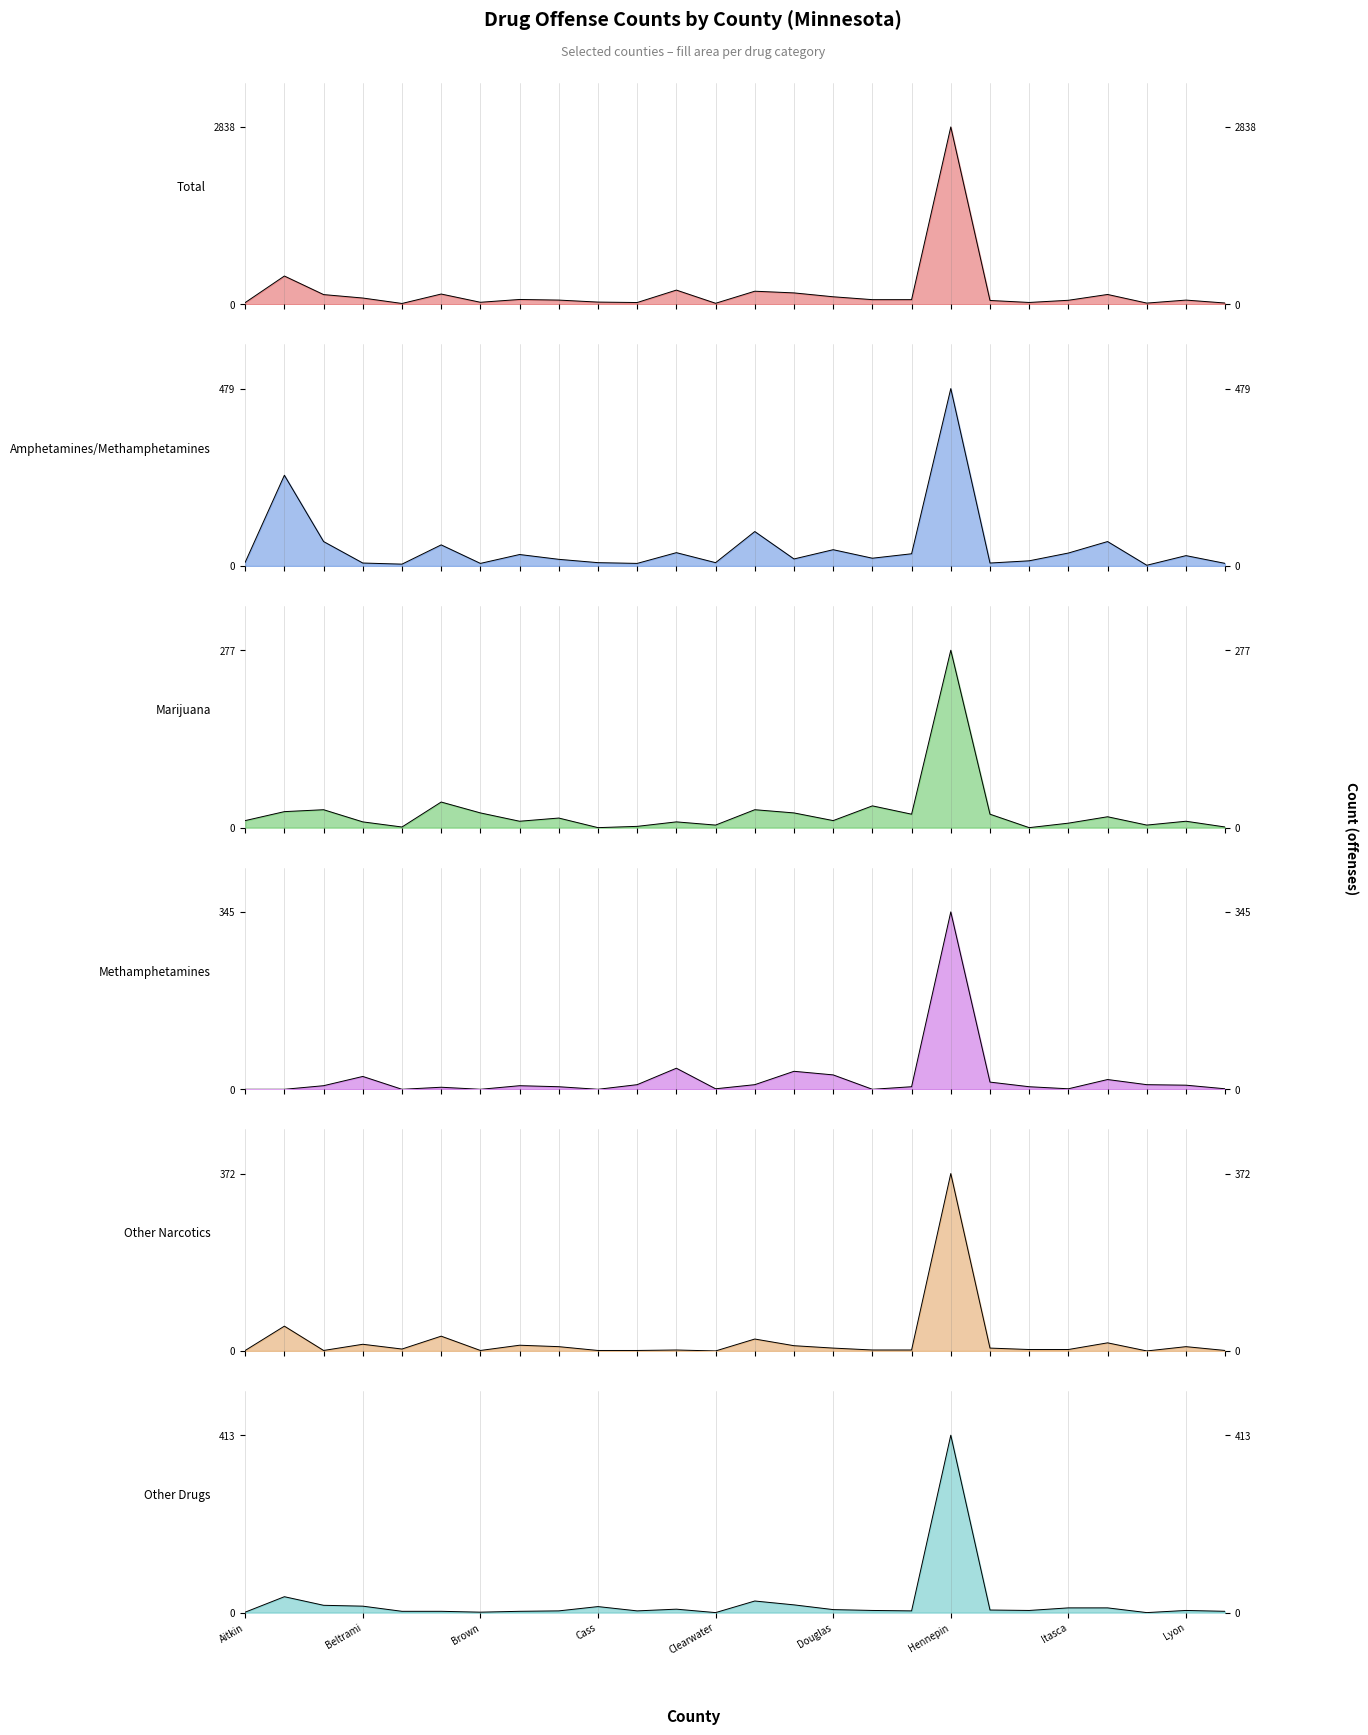

True or false: Other Narcotics has a value of 3 at Lyon.

False